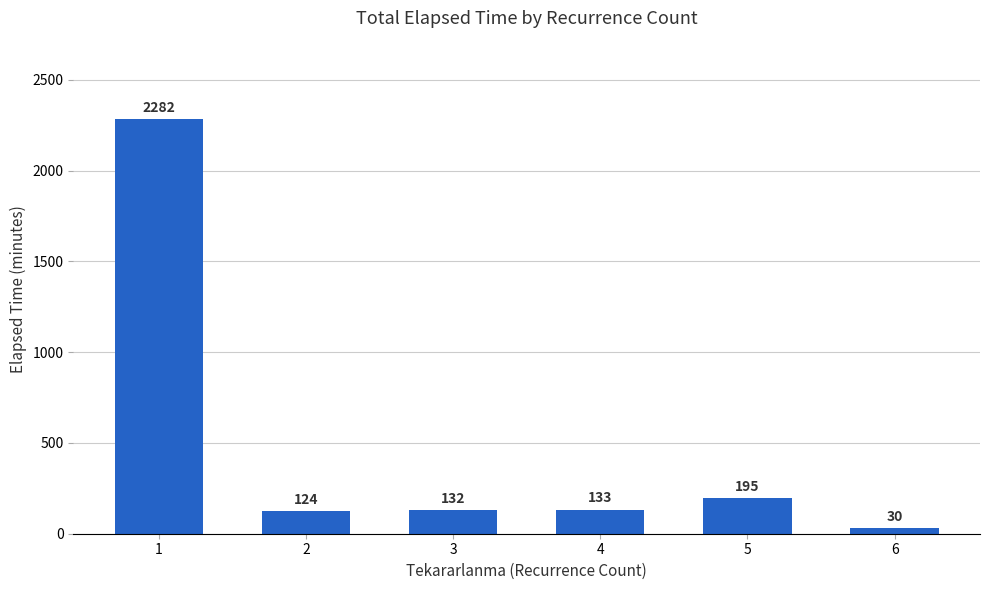

What value does the data have at 1?

2282.3